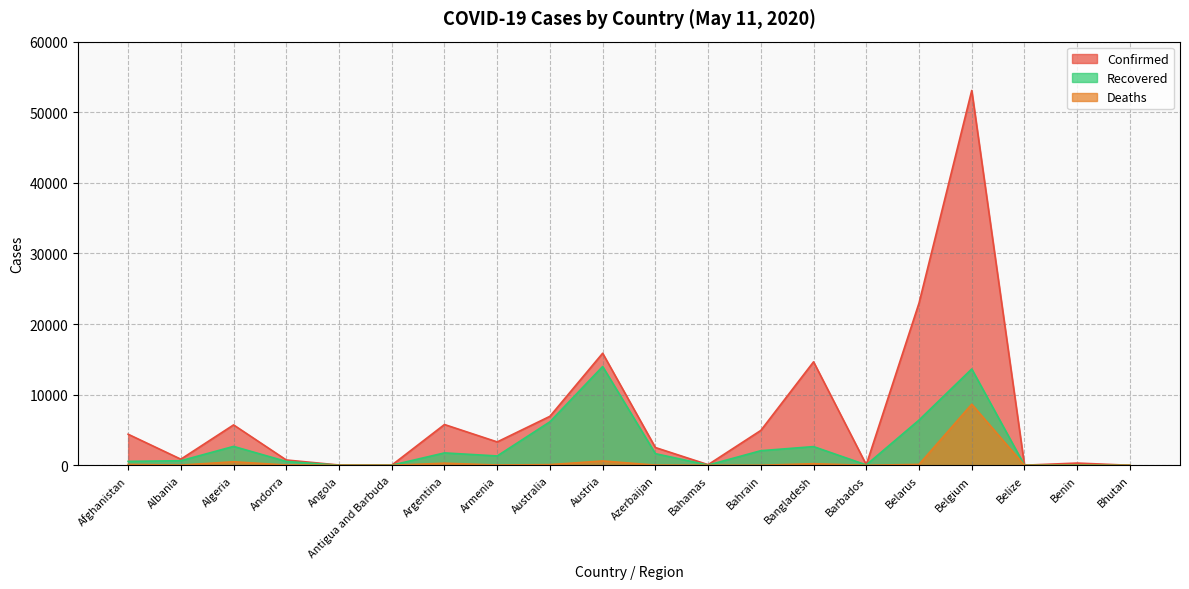

What are all the series names shown in the legend?

Confirmed, Recovered, Deaths